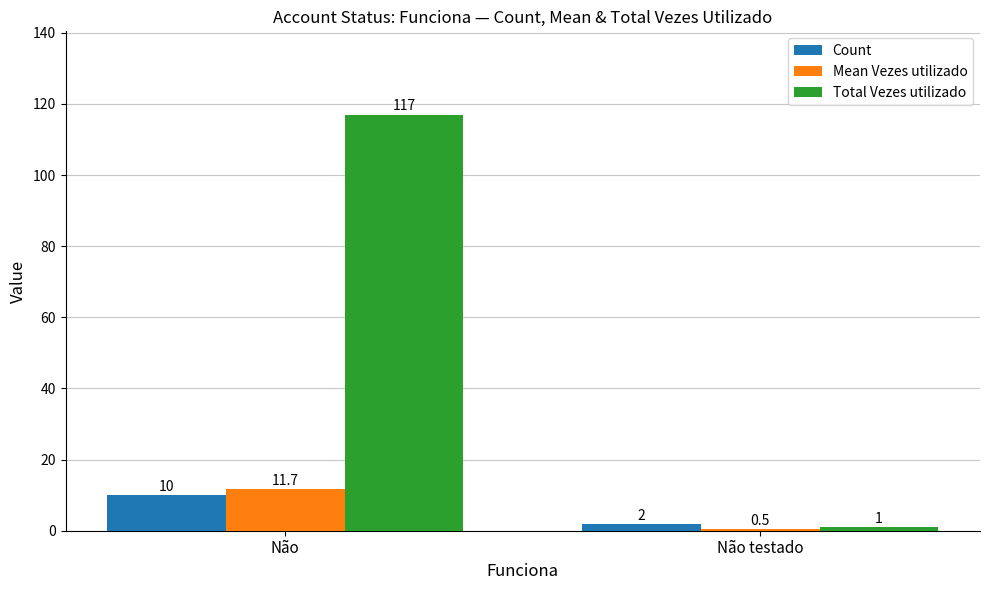

Reading right to left, extract all data points from this chart.

Count: 2.0	10.0
Mean Vezes utilizado: 0.5	11.7
Total Vezes utilizado: 1.0	117.0